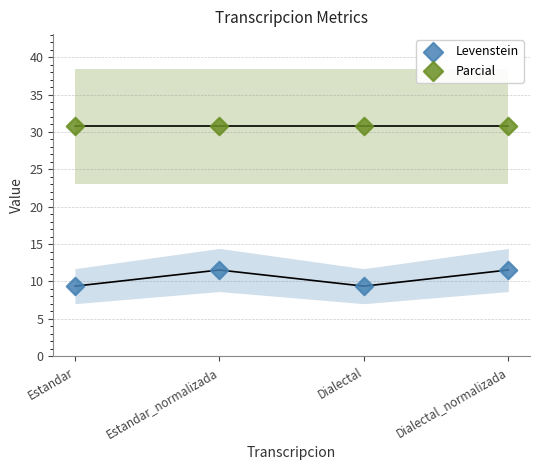

Across all data points, what is the average Y value?

20.6